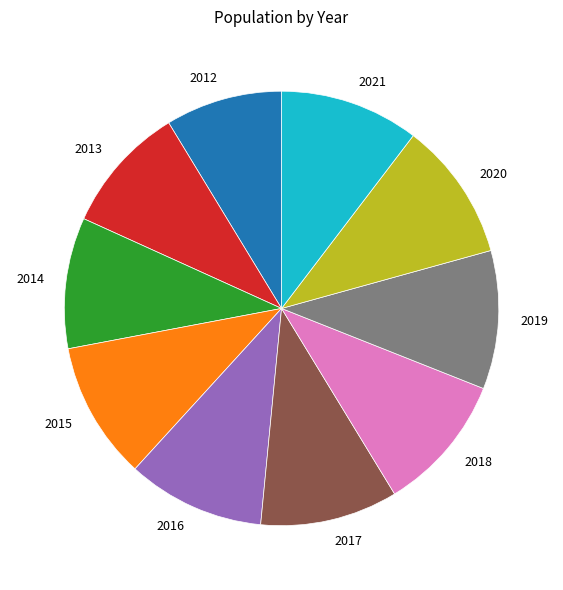

Which category has the smallest portion of the pie?

2012